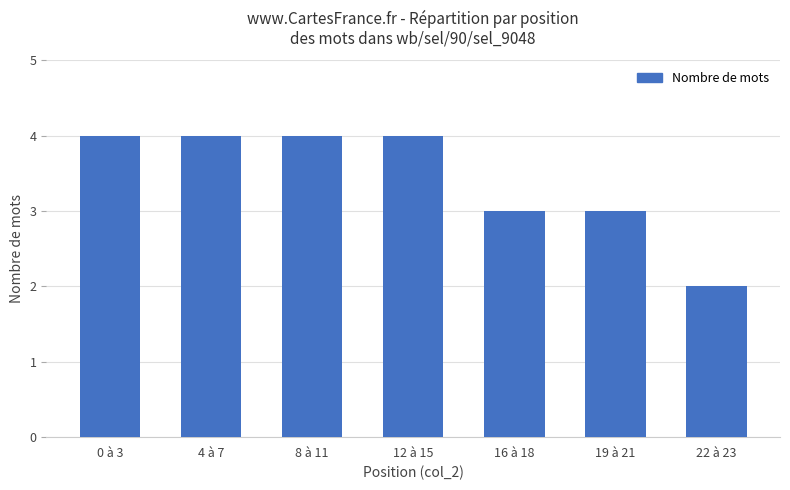

What is the average value?

3